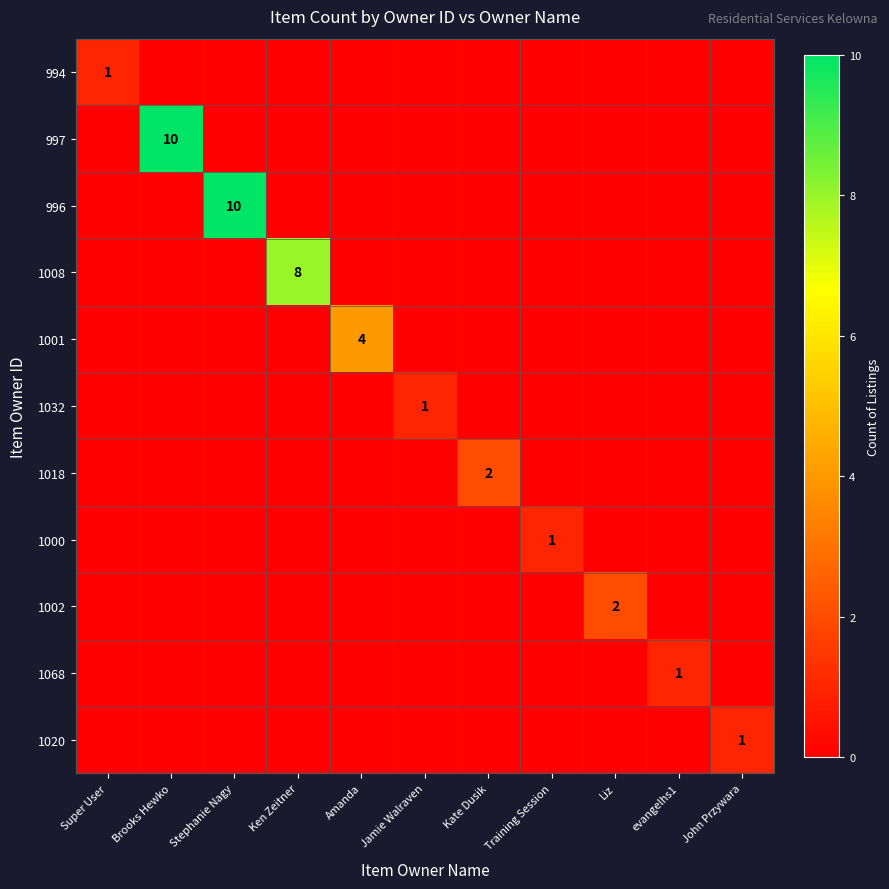

True or false: 1001 has a value of 3 at Amanda.

False